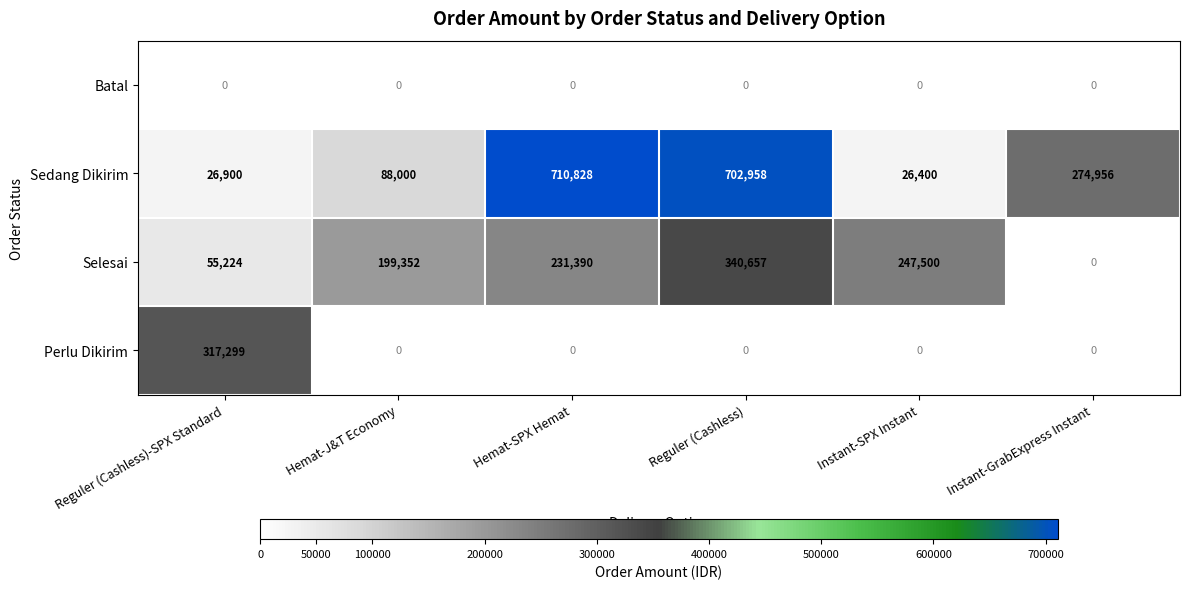

Count the number of categories in the chart.

6